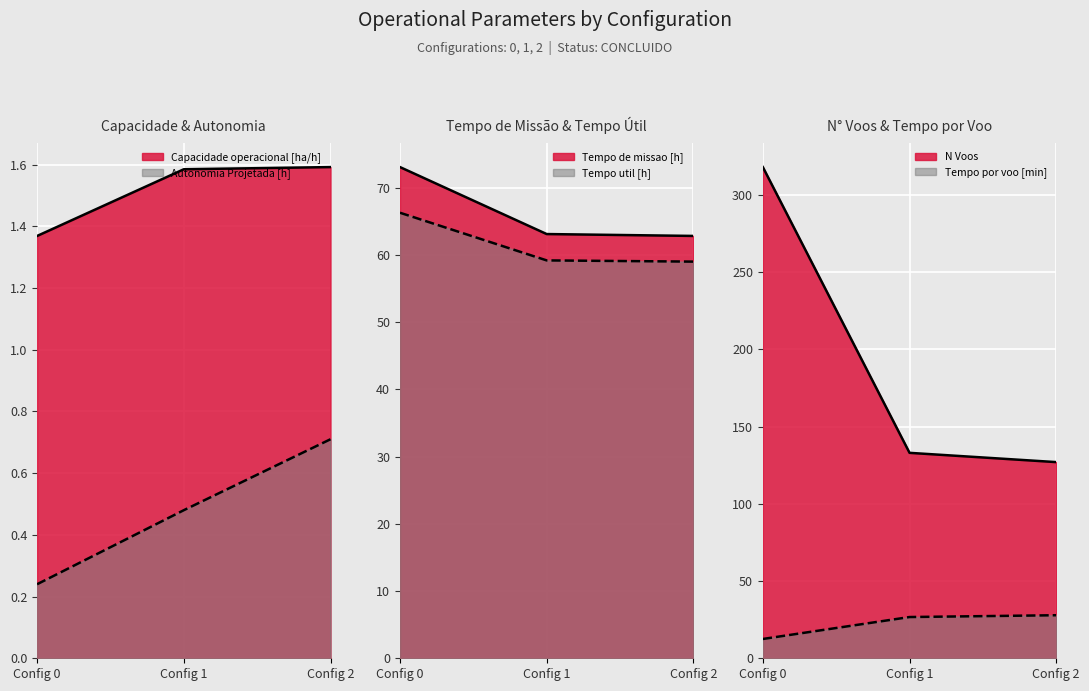

What are all the series names shown in the legend?

Capacidade operacional [ha/h], Autonomia Projetada [h], Tempo util [h], Tempo de missao [h], Tempo por voo [min], N Voos